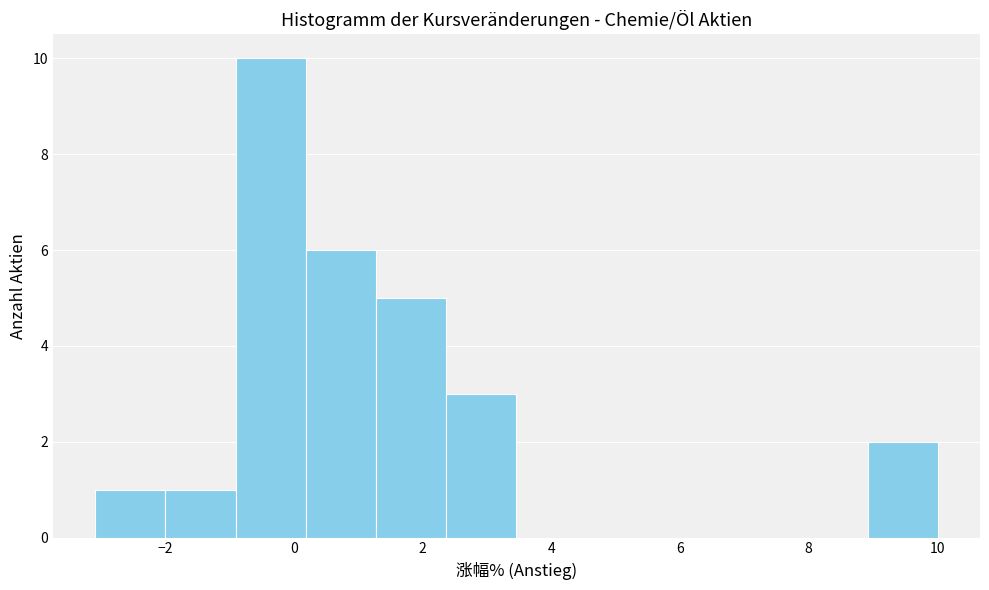

Reading left to right, list every bar in this chart as the range it spans on the x-axis followed by its height. Neither the bar edges nor the heights are printed on the chart, so give them approximately, as read against the axes.

-3.0 to -2.0: 1
-2.0 to -1.0: 1
-1.0 to 0.2: 10
0.2 to 1.2: 6
1.2 to 2.4: 5
2.4 to 3.4: 3
3.4 to 4.6: 0
4.6 to 5.6: 0
5.6 to 6.8: 0
6.8 to 7.8: 0
7.8 to 9.0: 0
9.0 to 10.0: 2